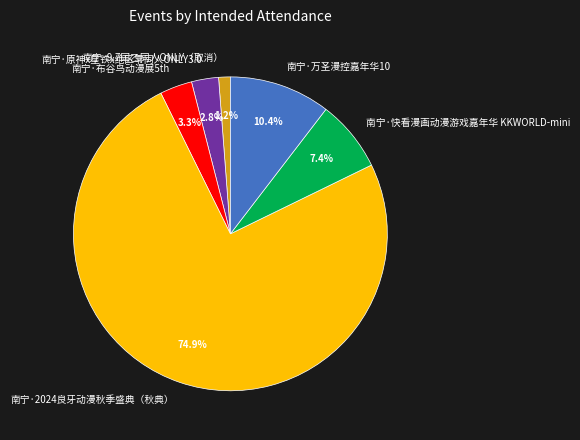

What portion of the pie excludes 南宁·原神x星铁x绝区零同人ONLY3.0?

97.2%